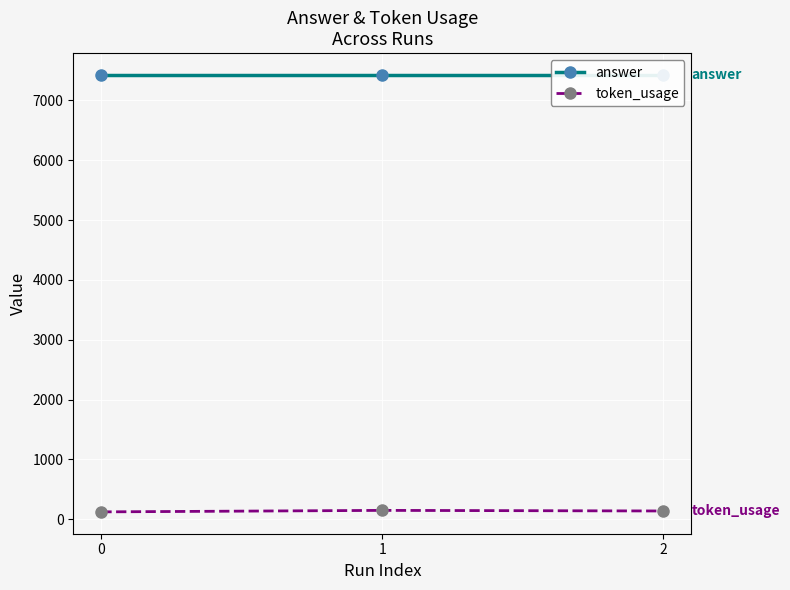

What is the total value across all series at 0?

7547